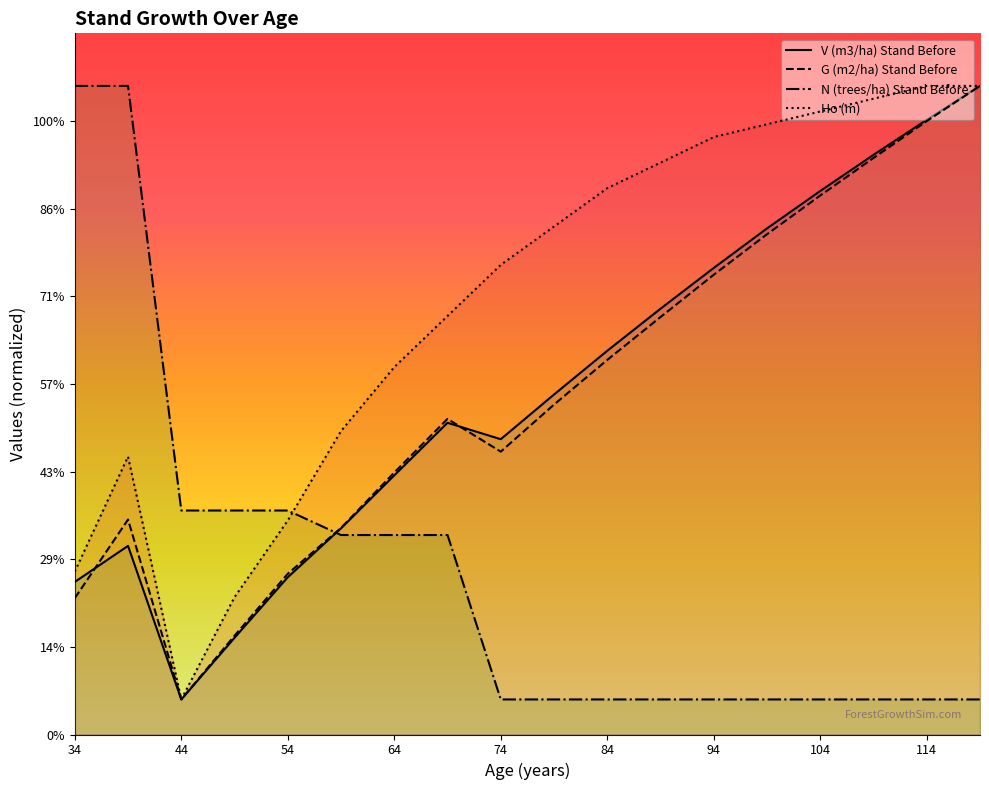

What are all the series names shown in the legend?

V (m3/ha) Stand Before, G (m2/ha) Stand Before, N (trees/ha) Stand Before, Ho (m)